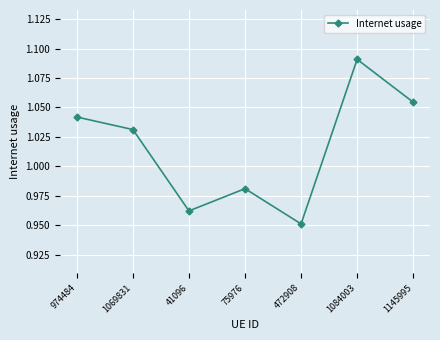

Where is the first local minimum?

41096